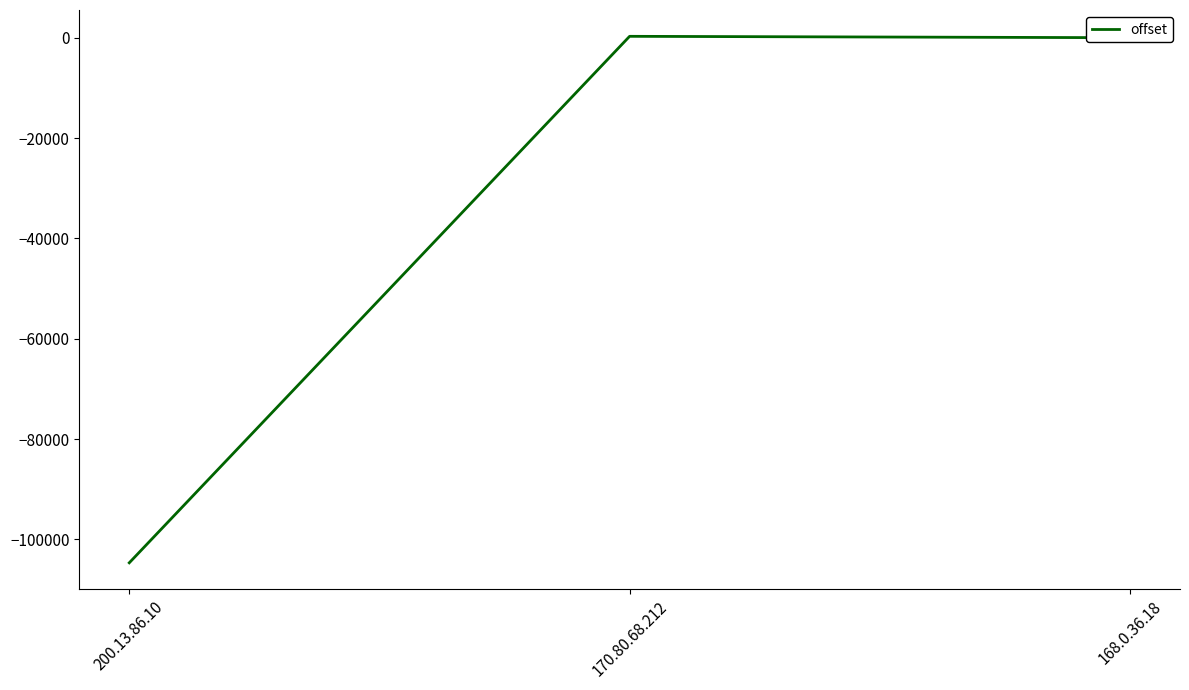

At which label is the value closest to -52190?

168.0.36.18